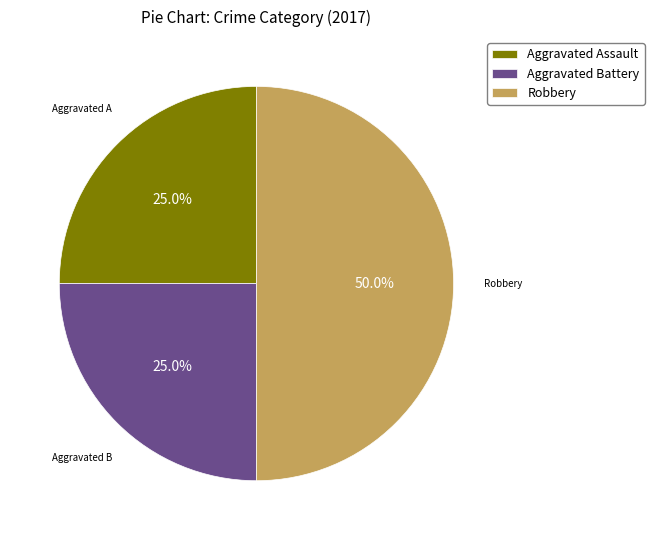

Which category has the biggest portion of the pie?

Robbery